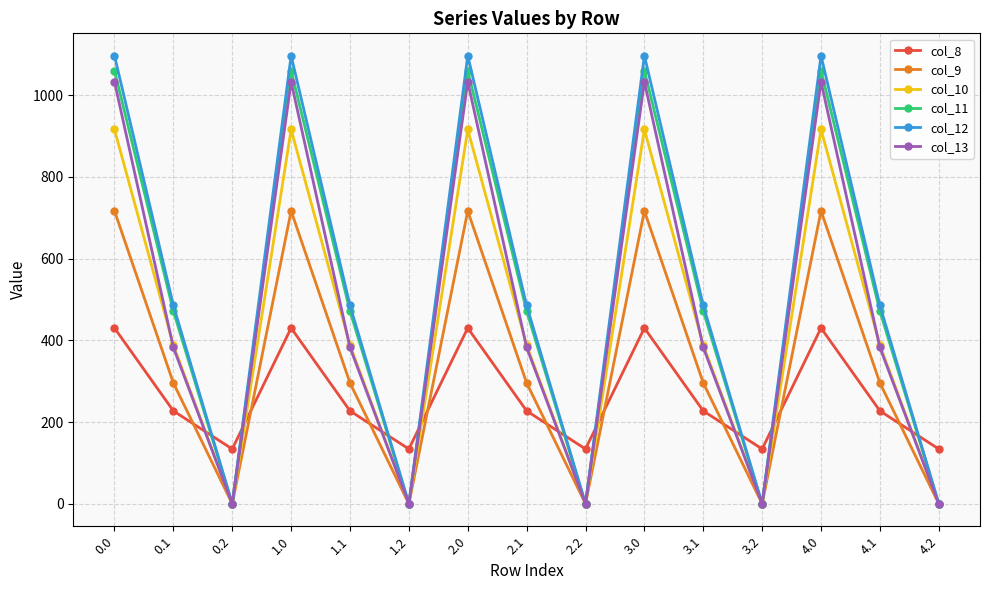

Which series has the largest range (max minus min)?

col_12